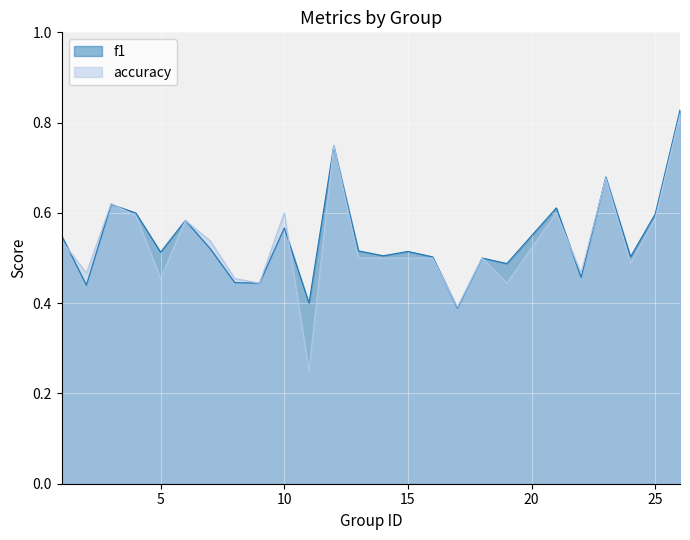

True or false: accuracy has a value of 1.1 at 10.

False